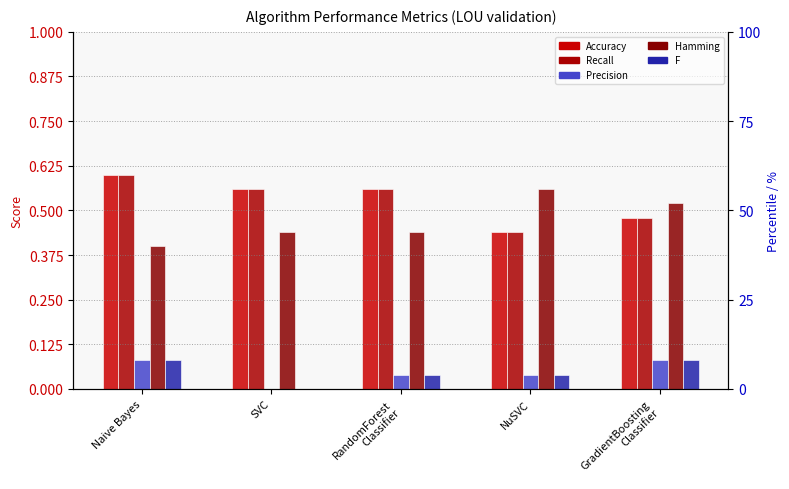

True or false: Recall has a value of 0.3 at Naive Bayes.

False